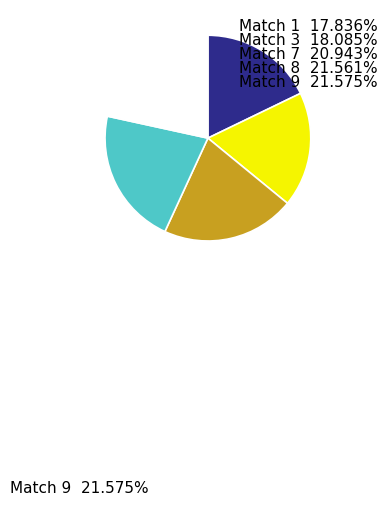

Is there a majority slice in this chart?

No